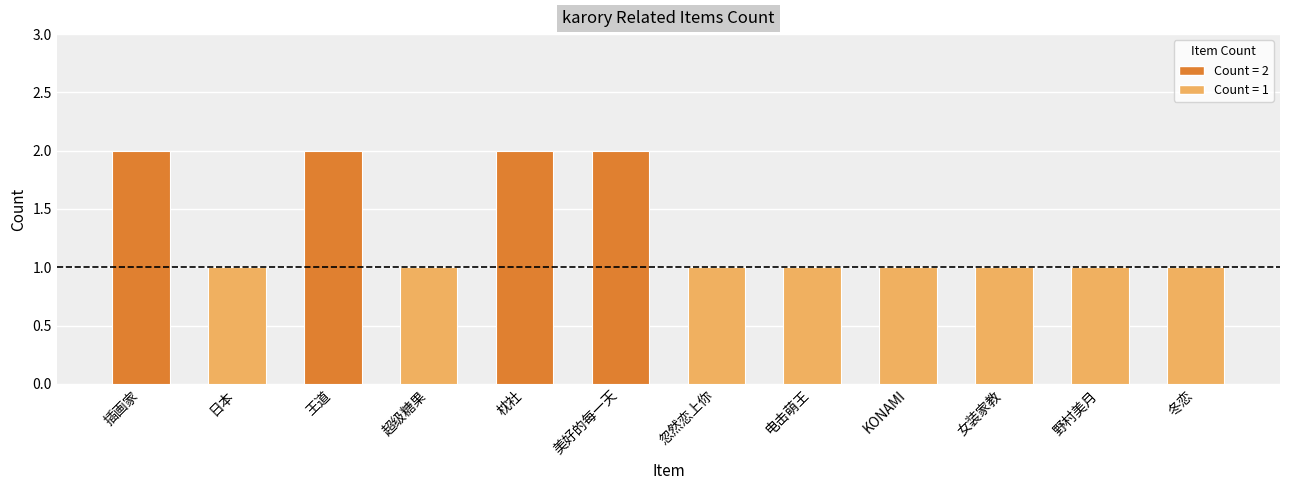

Which has a higher value, 日本 or 王道?

王道